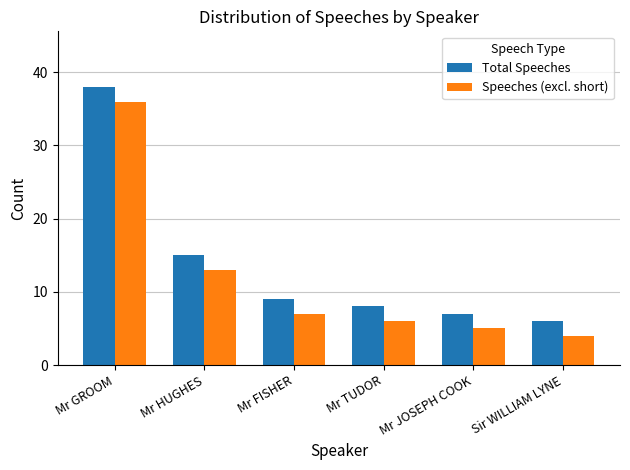

Where is Total Speeches nearest to the value 22?

Mr HUGHES